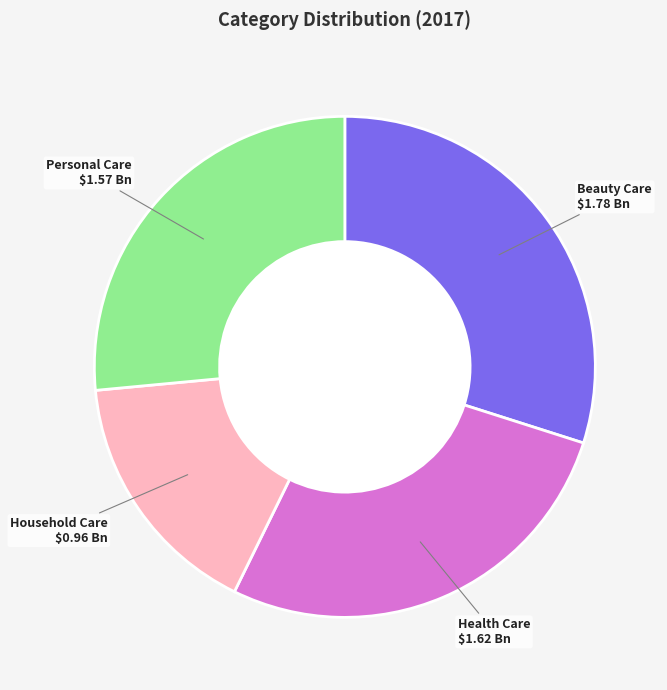

Which has a higher value, Health Care or Household Care?

Health Care